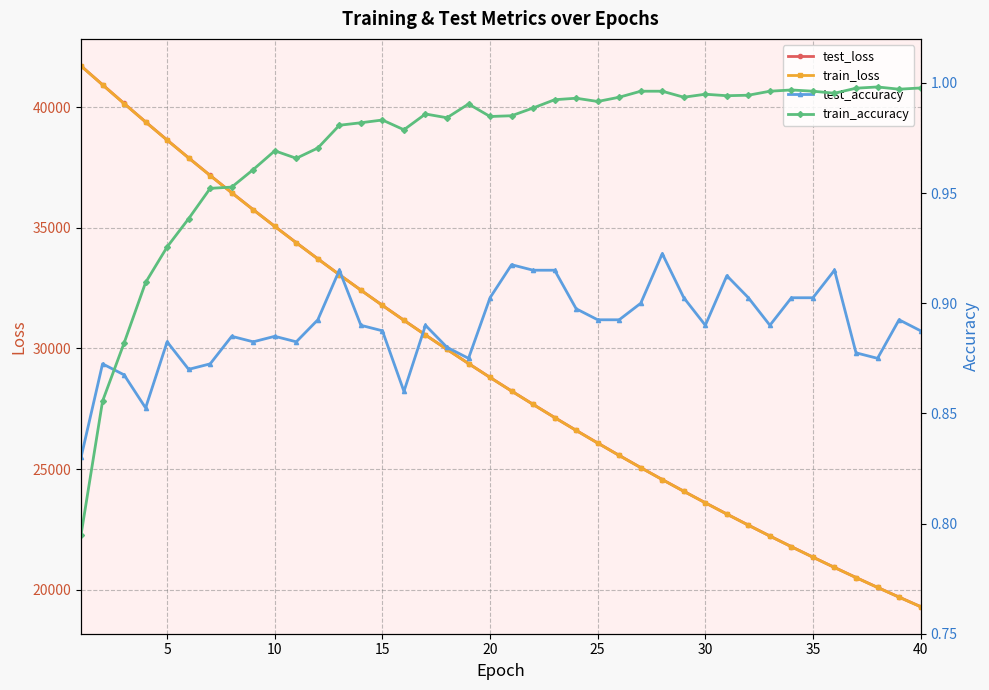

What are all the series names shown in the legend?

test_loss, train_loss, test_accuracy, train_accuracy